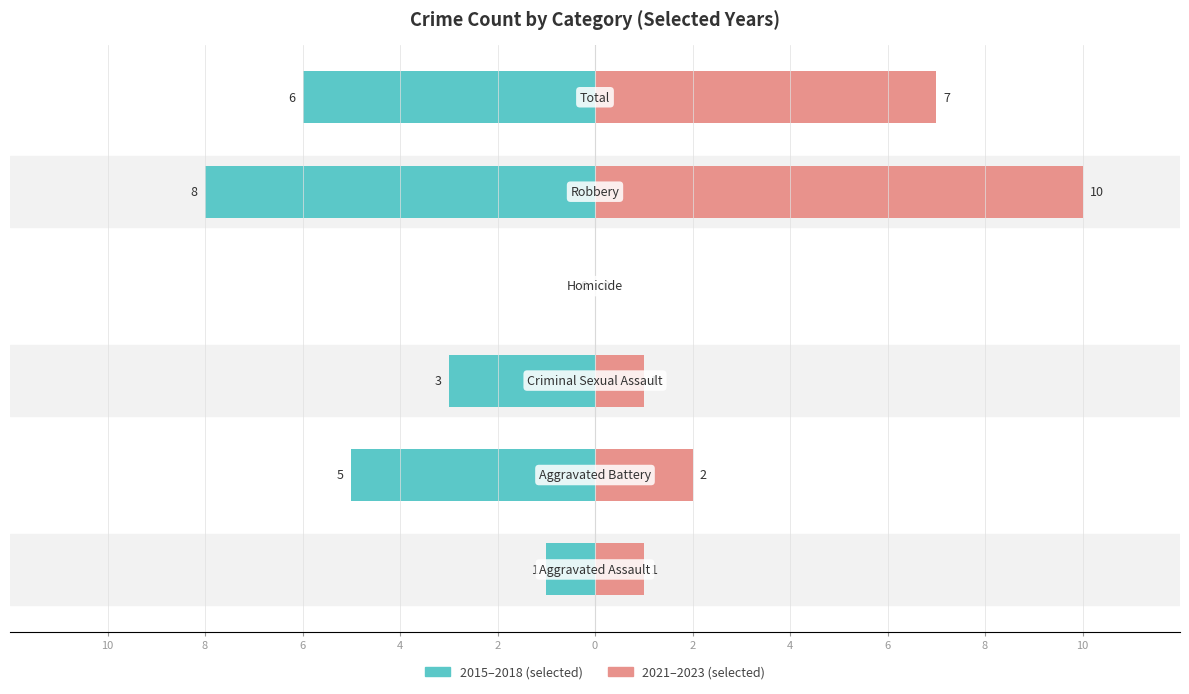

How many data points in 2021–2023 (selected) are less than 2?

3